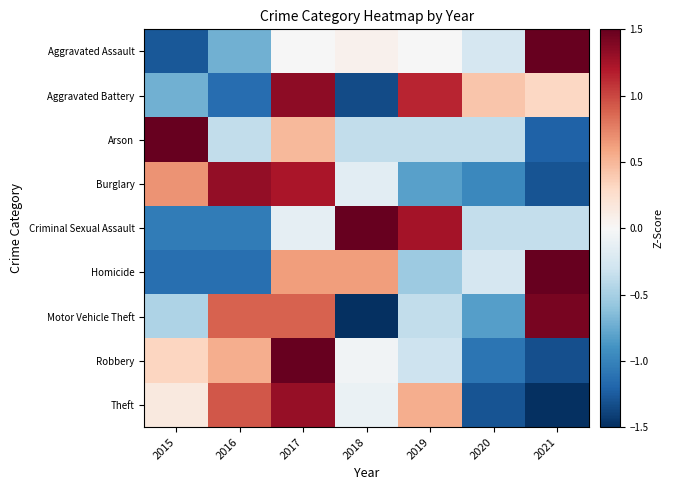

What is the smallest value displayed?

-1.6